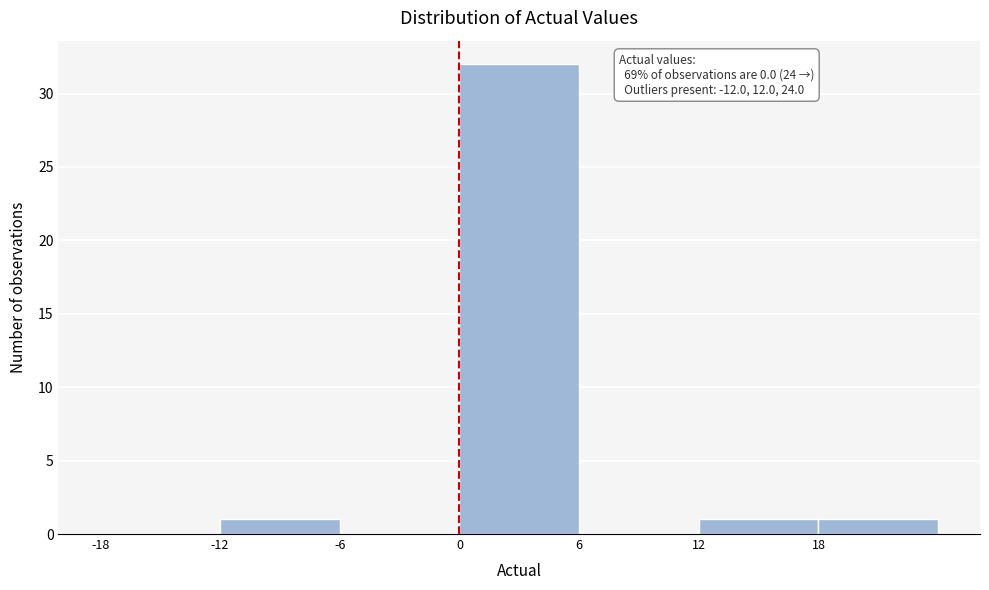

Which range on the x-axis has the tallest bar?

0 to 6